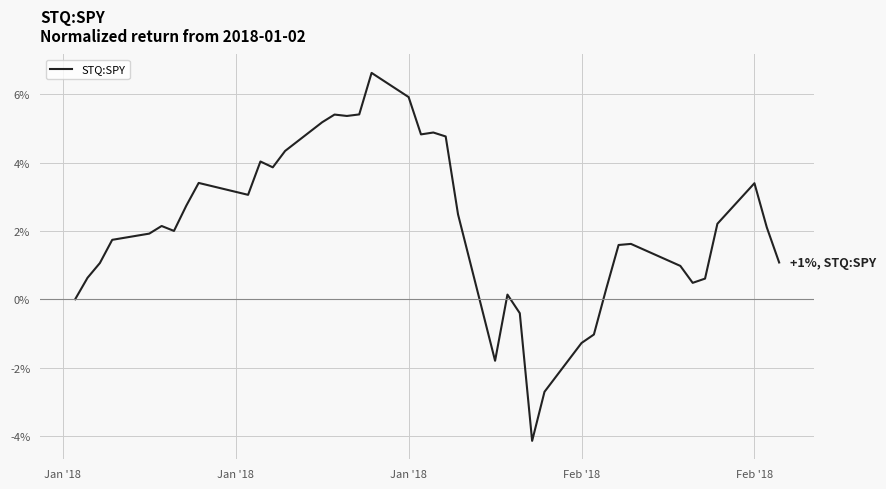

What is the greatest value displayed?

6.6